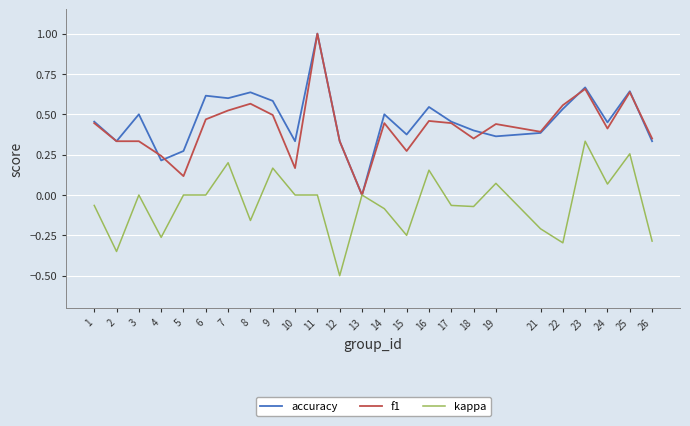

What is the greatest value displayed?

1.0